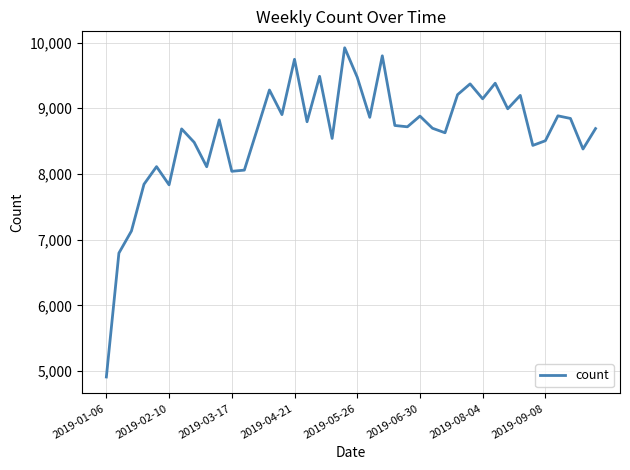

How many interior local valleys (lower than both neighbors) does the data have?

13